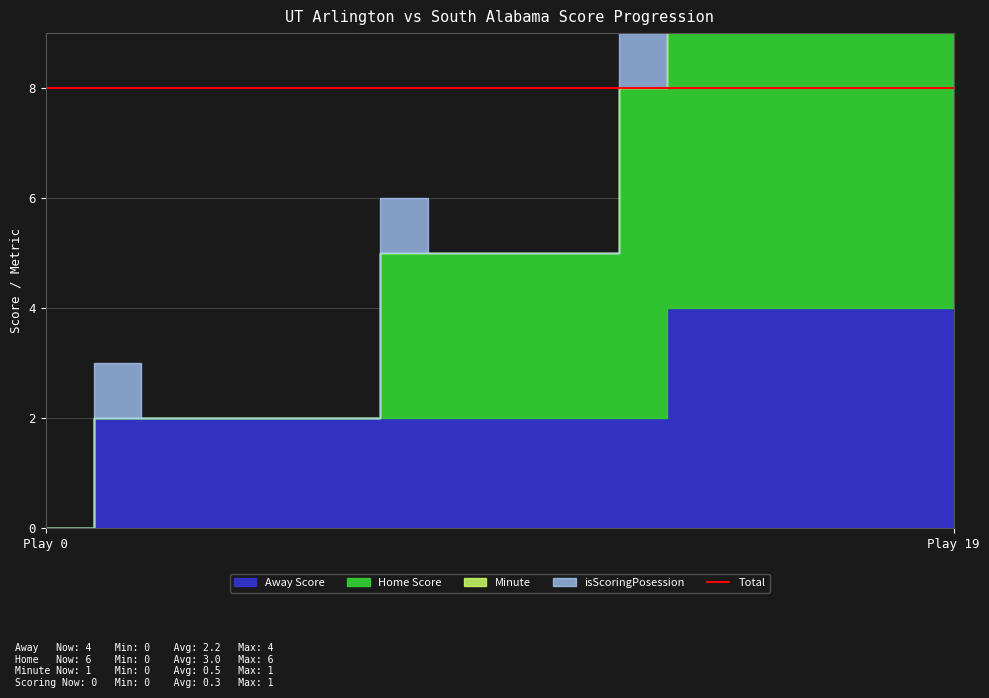

Which series changed the most between 5 and 7?

Home Score